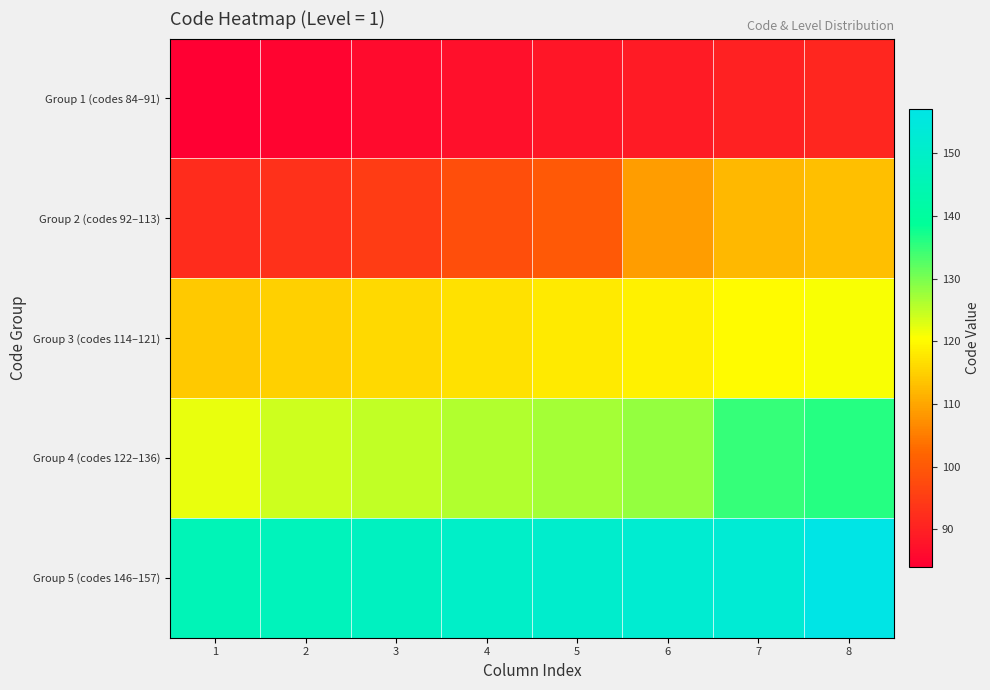

List the series in order of their peak value, lowest first.

Group 1 (codes 84–91), Group 2 (codes 92–113), Group 3 (codes 114–121), Group 4 (codes 122–136), Group 5 (codes 146–157)